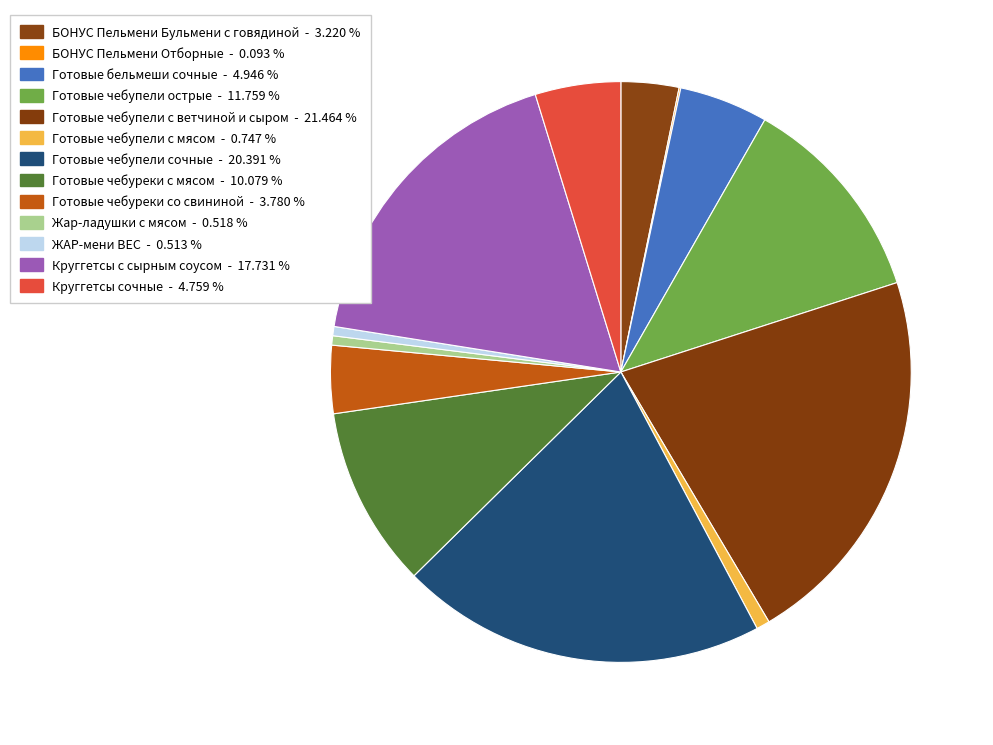

Combined, what portion of the pie is БОНУС Пельмени Отборные and Готовые чебупели острые?

11.9%